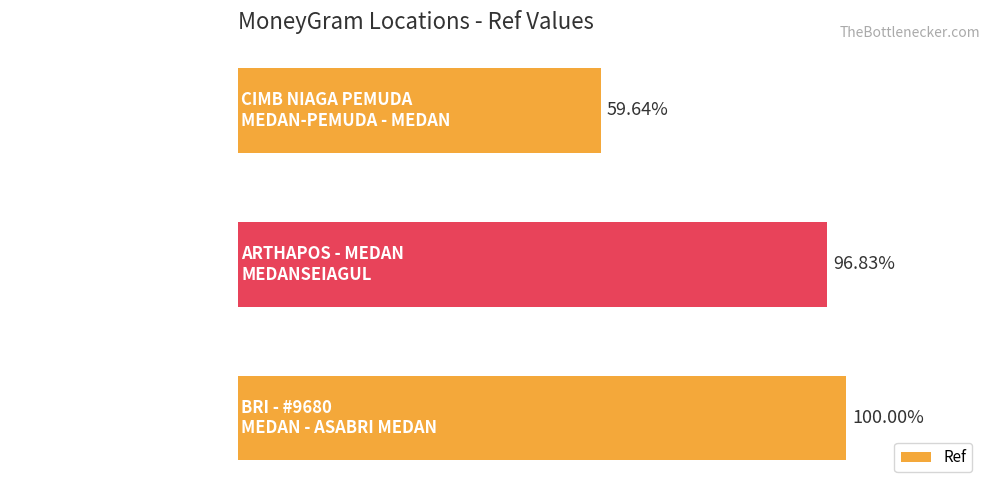

Are the bars horizontal?

Yes